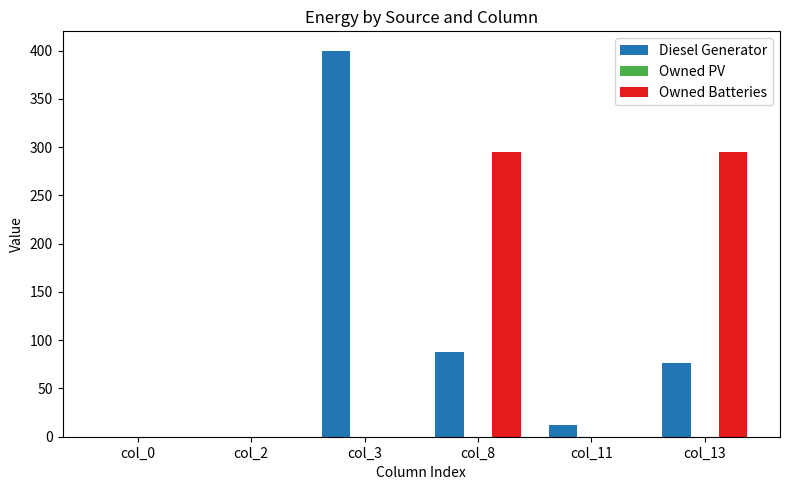

At which label does Diesel Generator reach its peak?

col_3